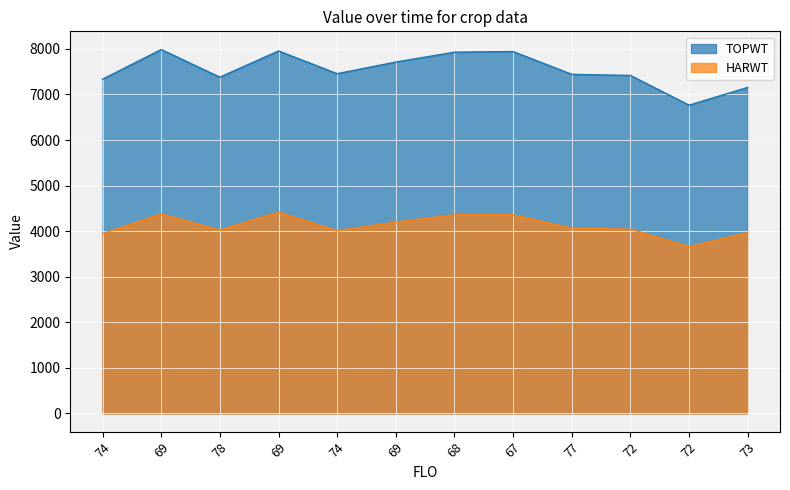

What is the lowest value of the HARWT series?

3663